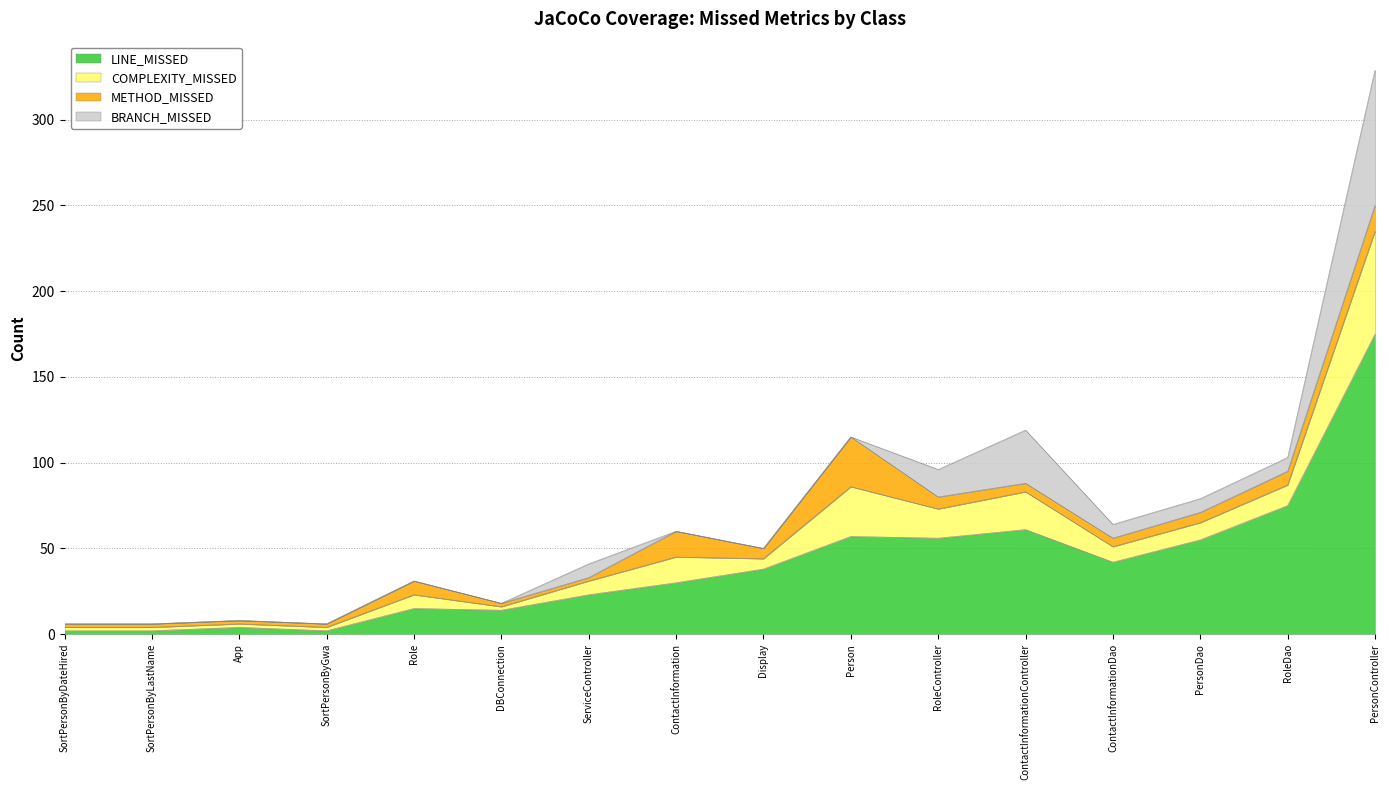

At which category is the sum across all series the highest?

PersonController